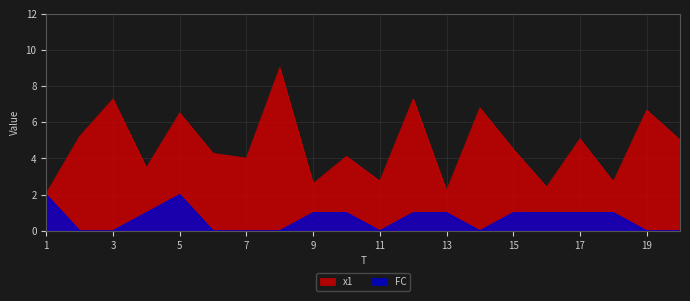

True or false: FC has a value of 1.0 at 15.

True